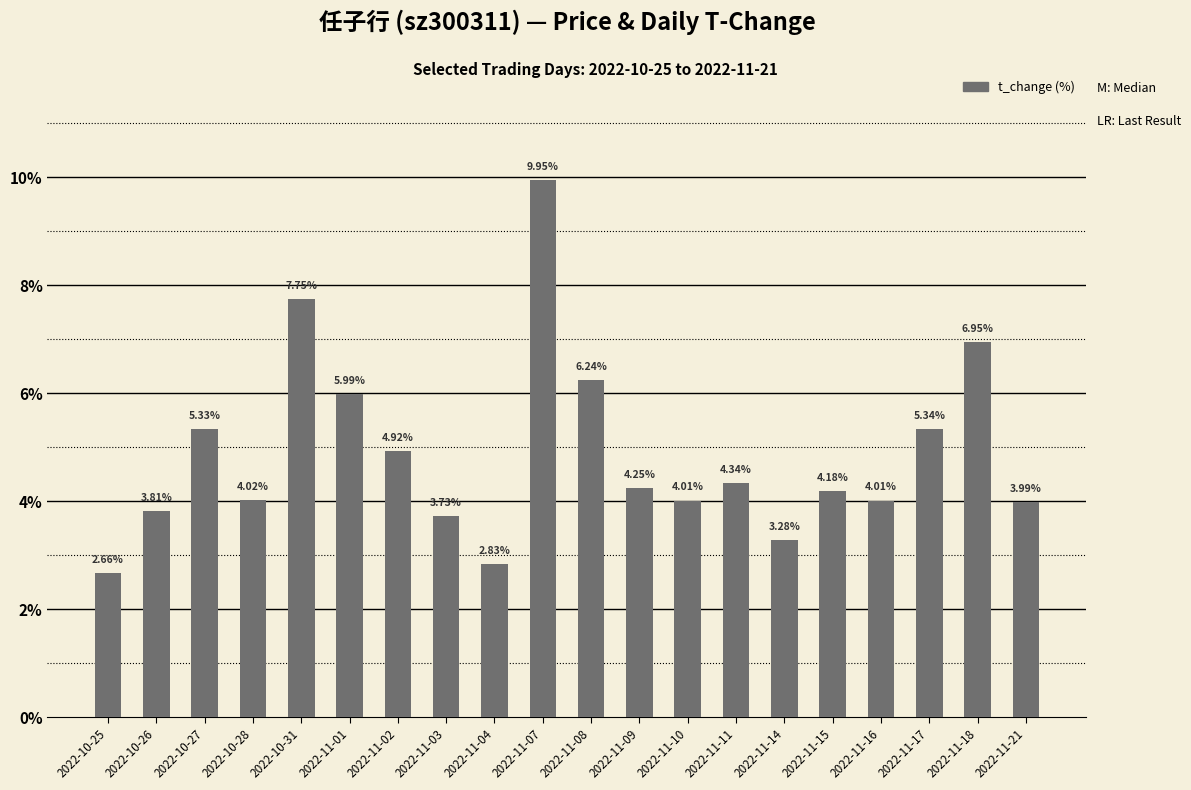

How many values are below 4?

6